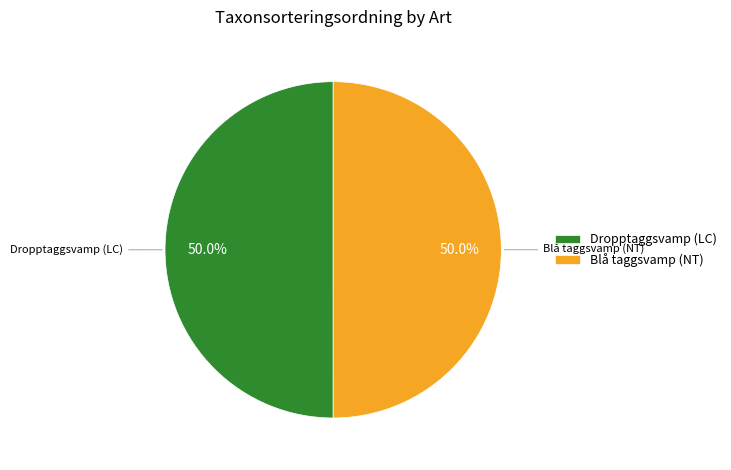

What is the ratio of the value at Dropptaggsvamp (LC) to the value at Blå taggsvamp (NT)?

1.0